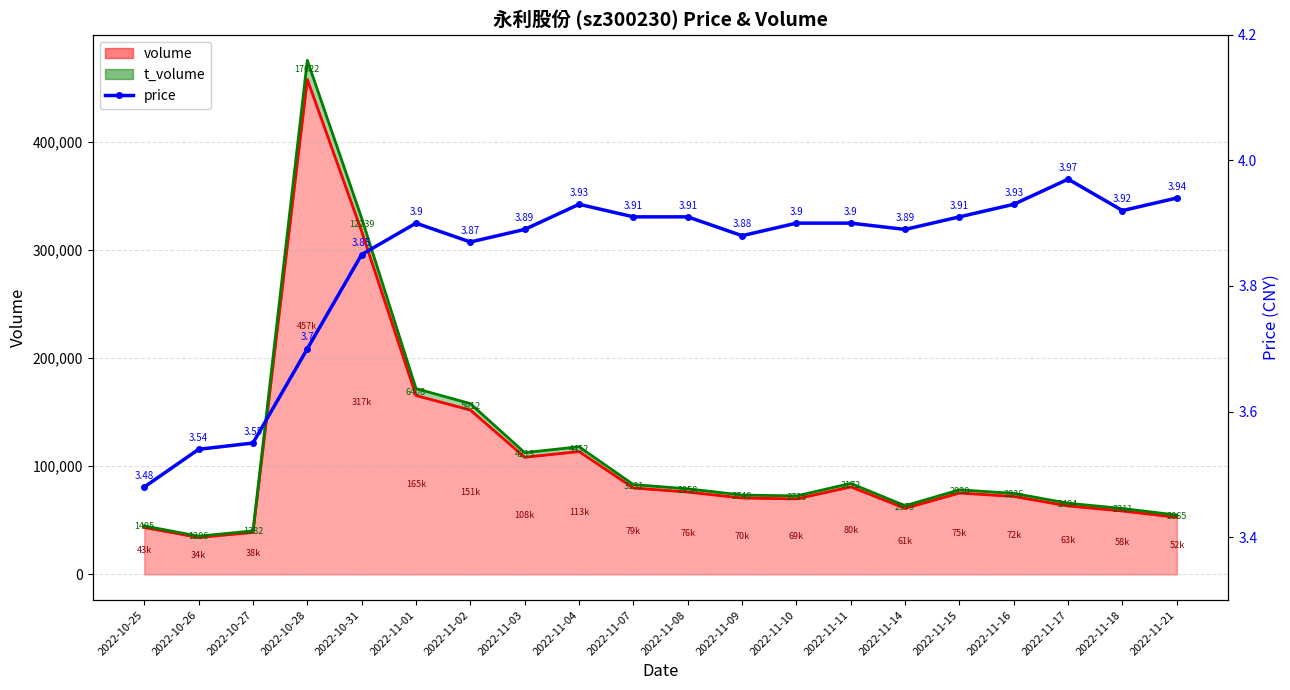

What is the highest value of the volume series?

457621